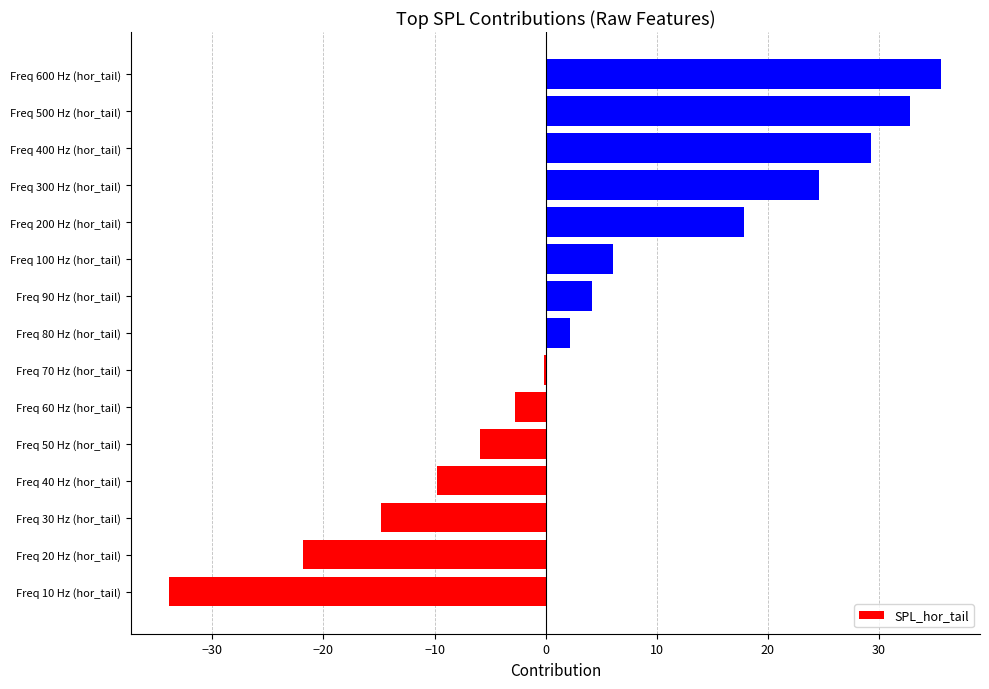

At which category does the chart reach its peak across all series?

Freq 600 Hz (hor_tail)